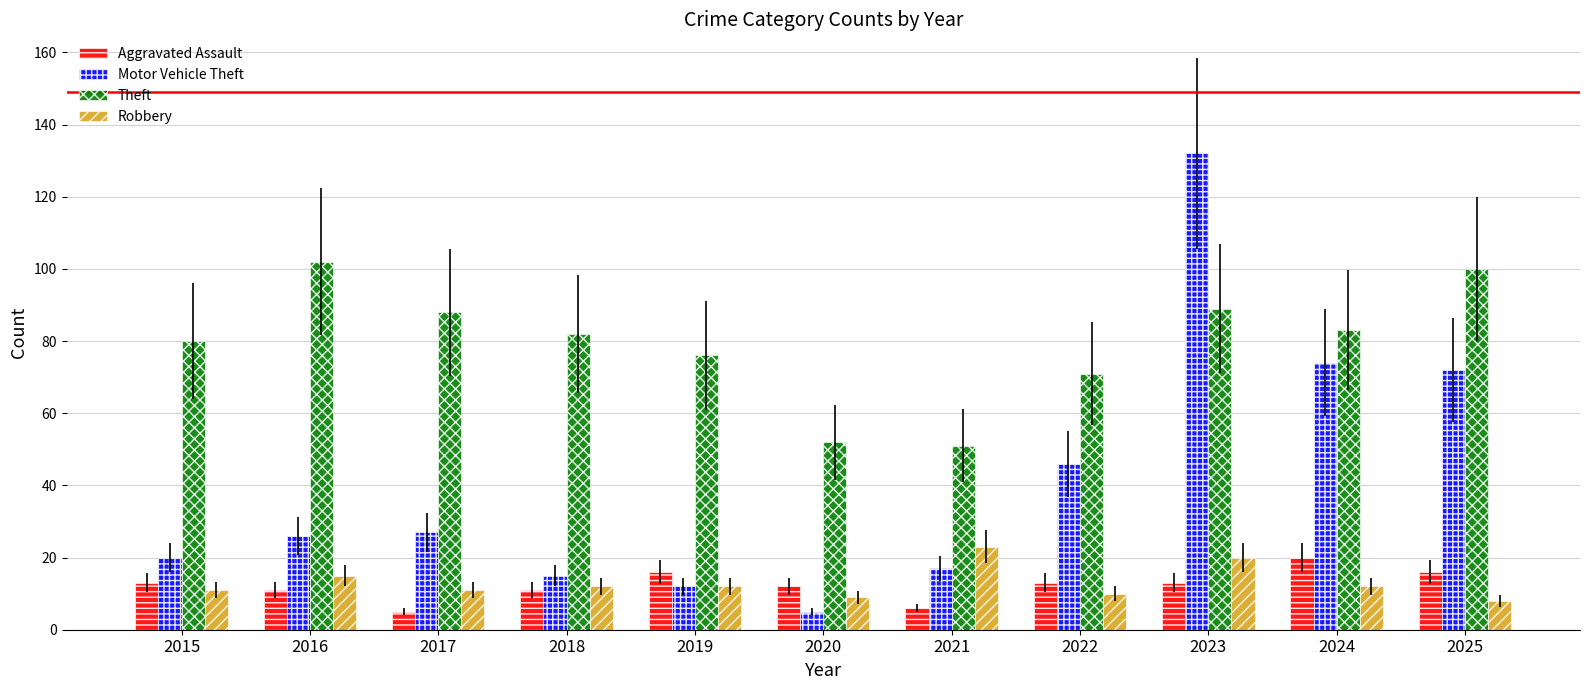

What is the difference between the Robbery values at 2016 and 2022?

5